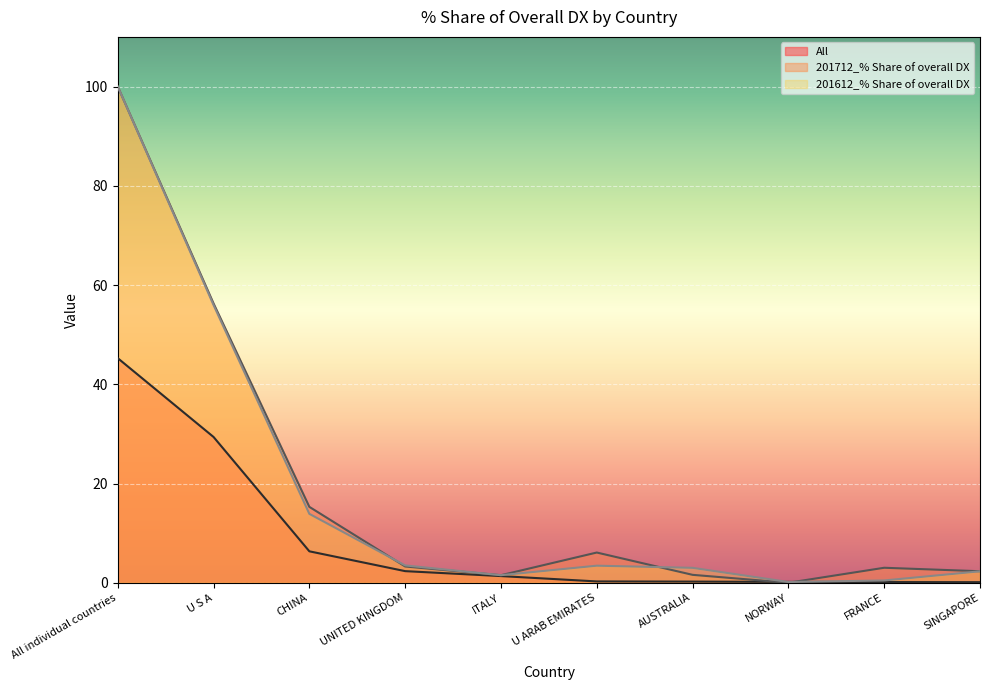

True or false: All has more than 2 interior local peaks.

False